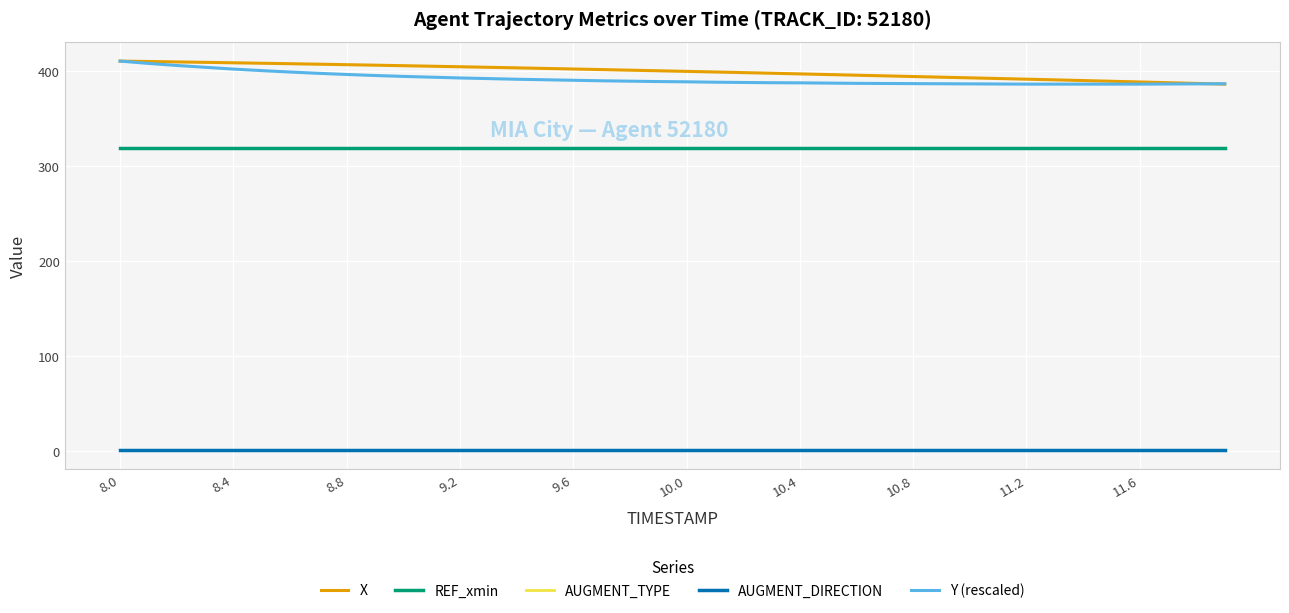

Does the chart have visible grid lines?

Yes